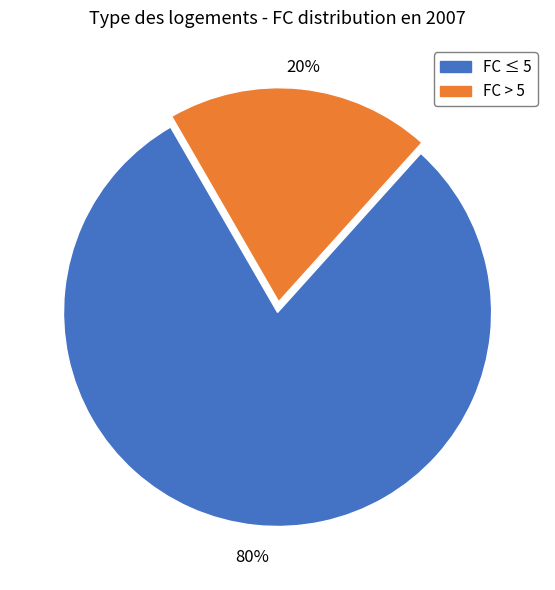

Which has a higher value, FC > 5 or FC ≤ 5?

FC ≤ 5